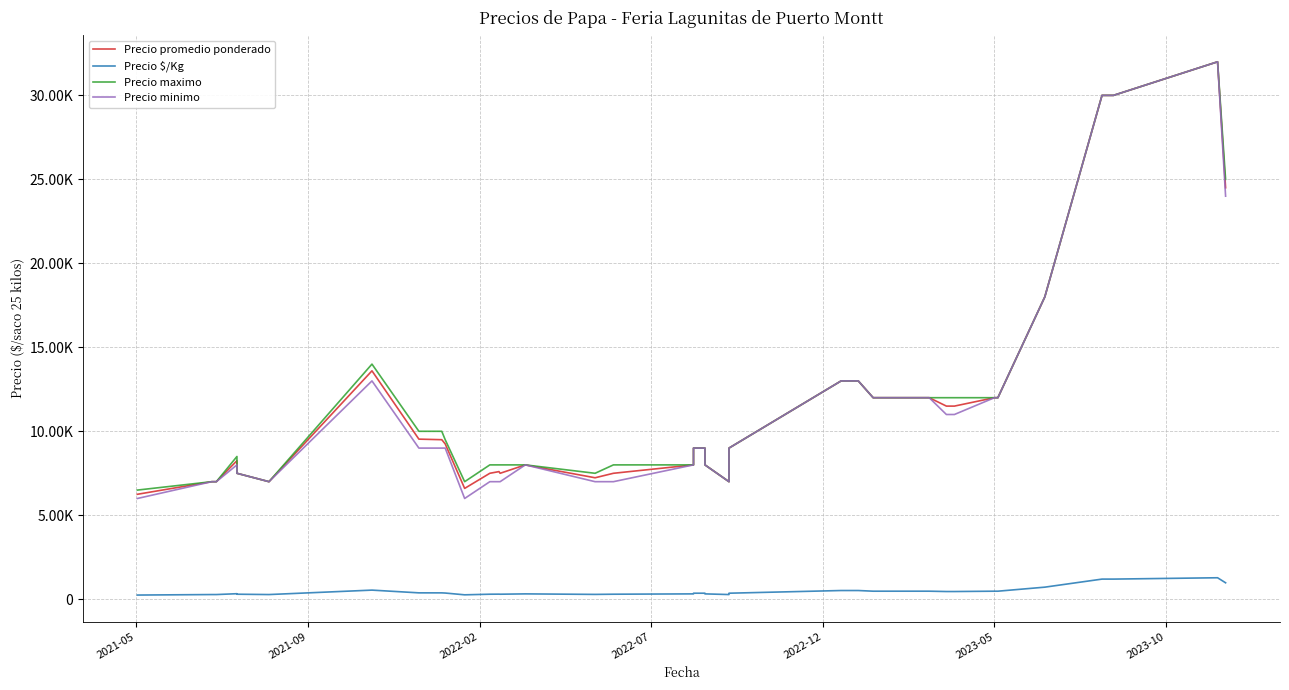

Which series has the widest spread of values?

Precio minimo